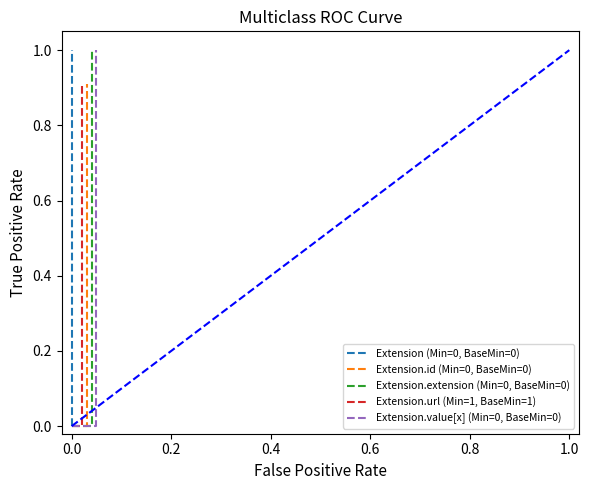

True or false: Extension.url (Min=1, BaseMin=1) has a value of 0.9 at 0.2.

True